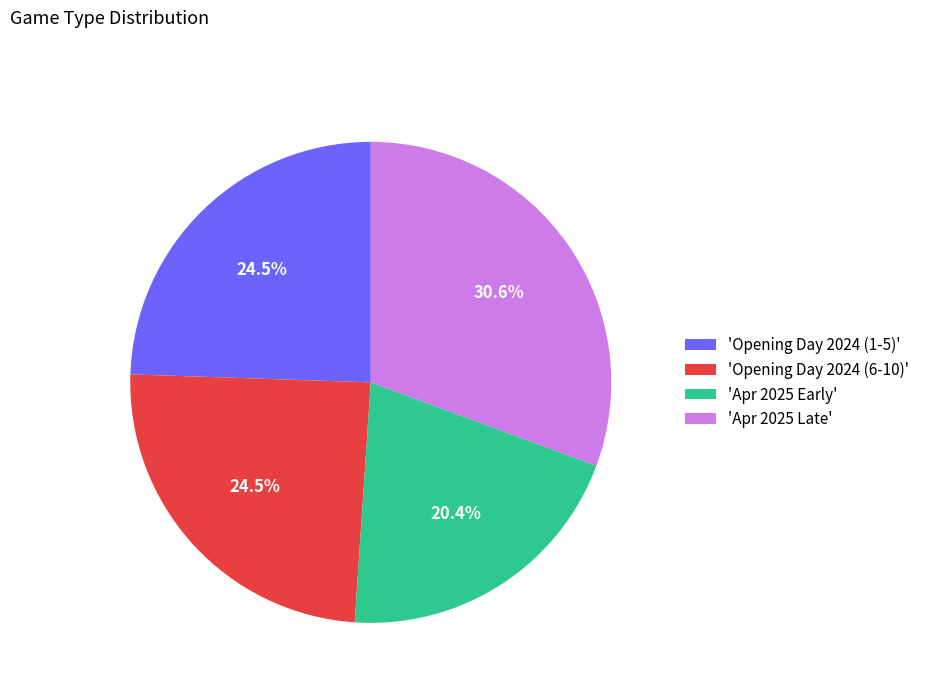

Is the sum of 'Apr 2025 Late' and 'Apr 2025 Early' greater than half?

Yes